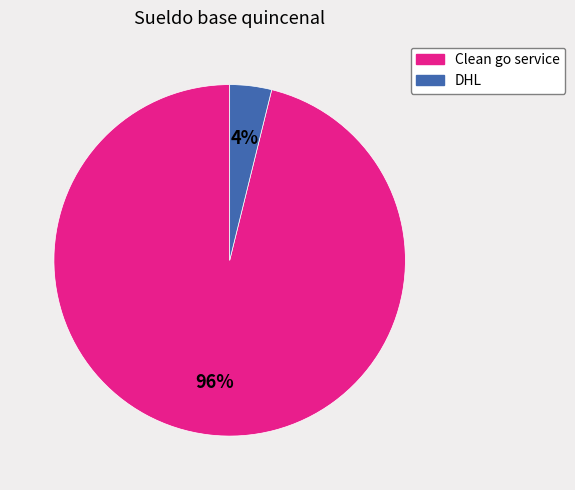

Combined, do Clean go service and DHL account for over 50%?

Yes